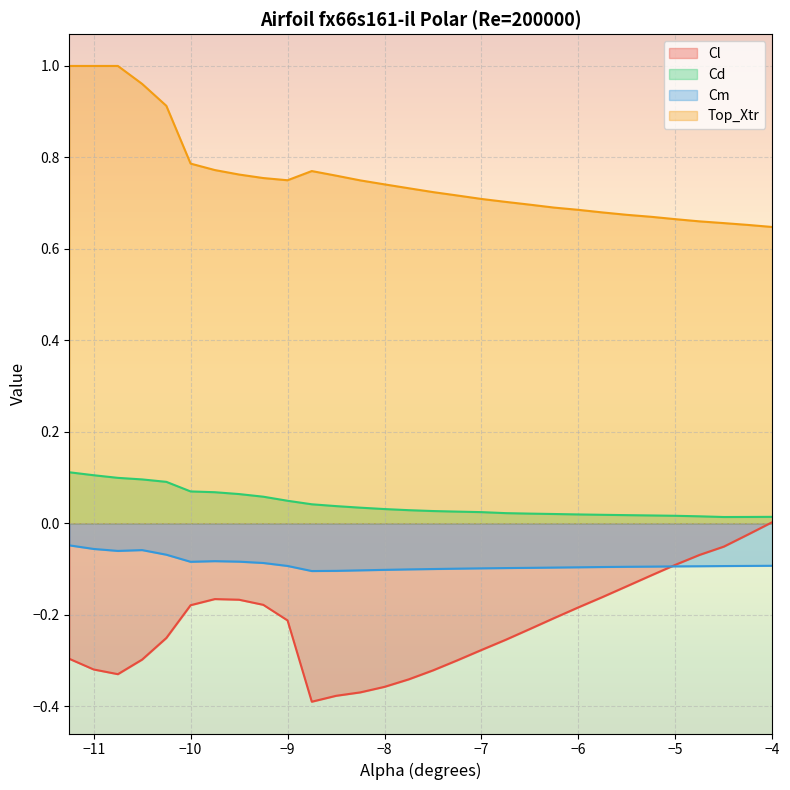

Which has a higher value, -7.0 or -6.5?

-6.5